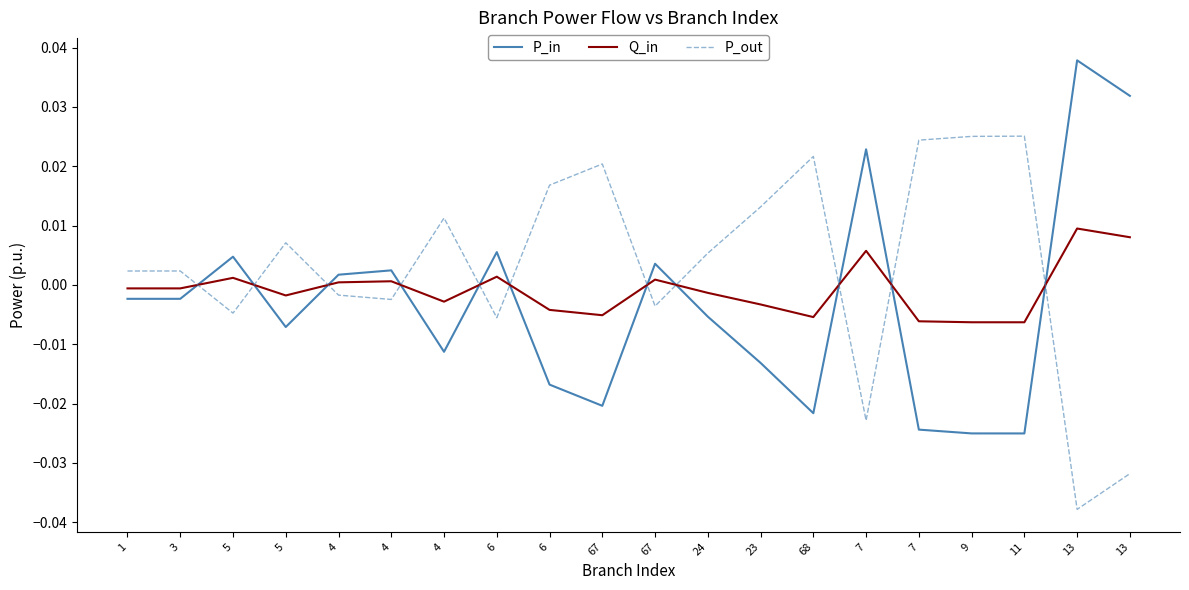

What is the spread (max minus min) of values at 11?

0.1